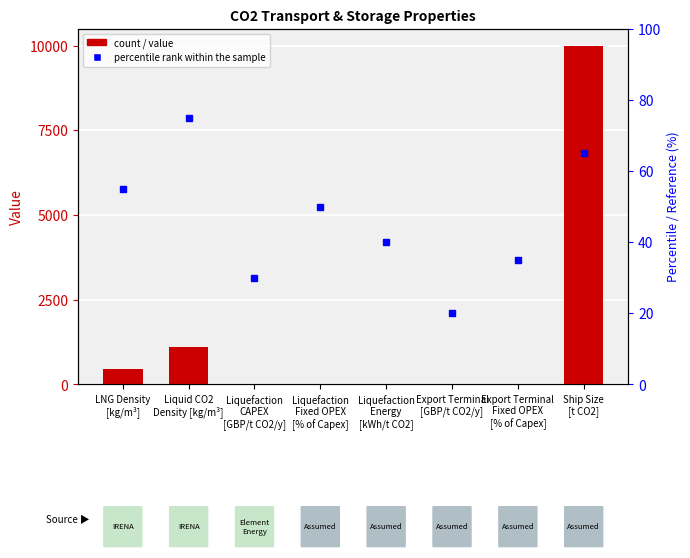

The value of Value at Liquefaction
Fixed OPEX
[% of Capex] is 2.7. True or false?

False